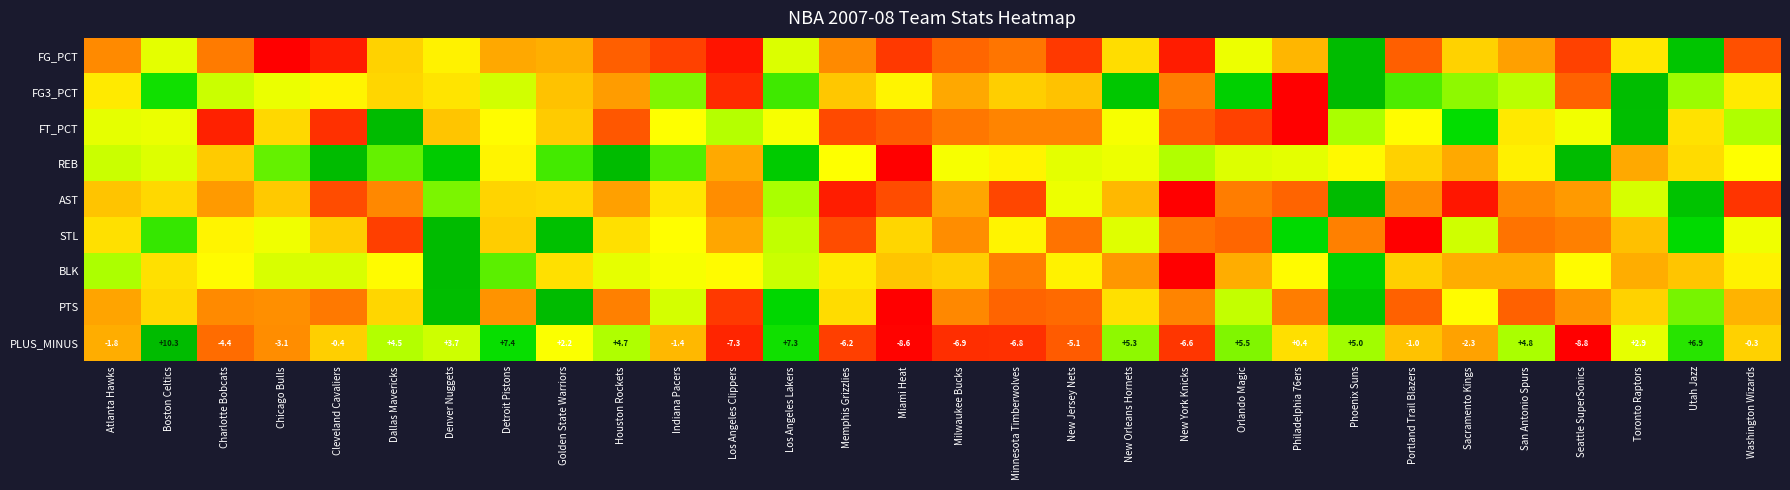

At which label does PLUS_MINUS reach its peak?

Boston Celtics